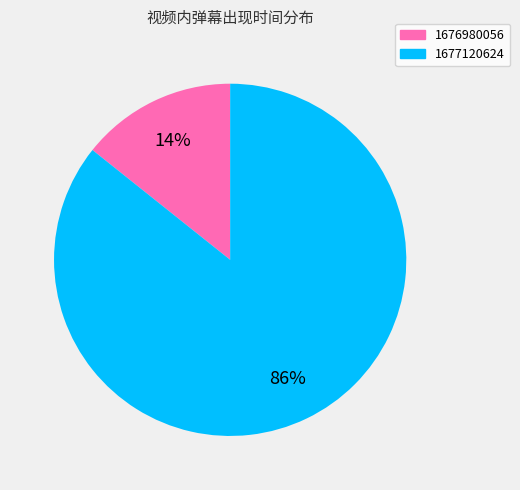

Between 1676980056 and 1677120624, which is larger?

1677120624